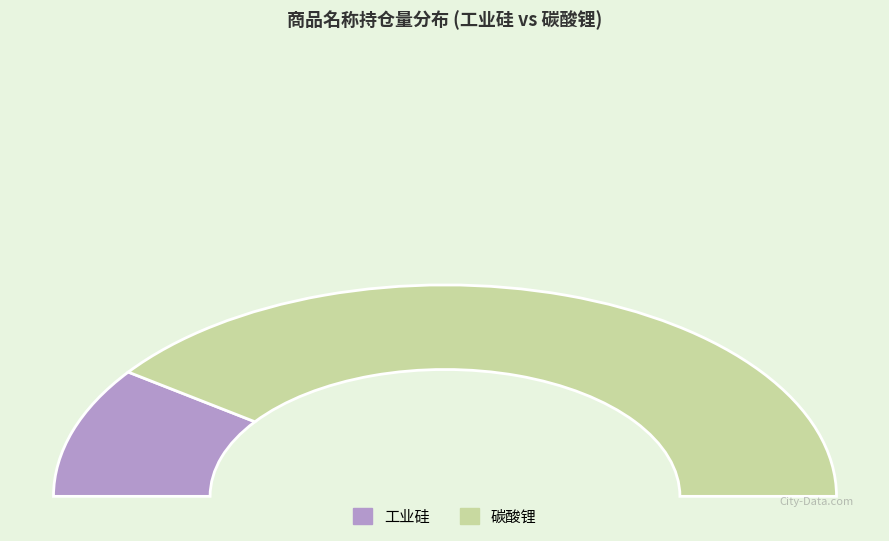

Do 碳酸锂 and 工业硅 together represent more than half of the pie?

Yes